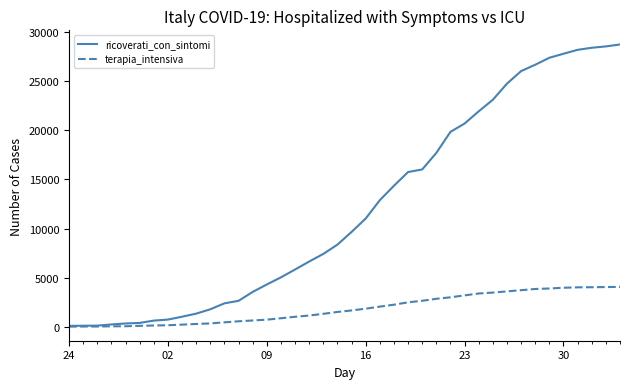

List the series in order of their peak value, lowest first.

terapia_intensiva, ricoverati_con_sintomi